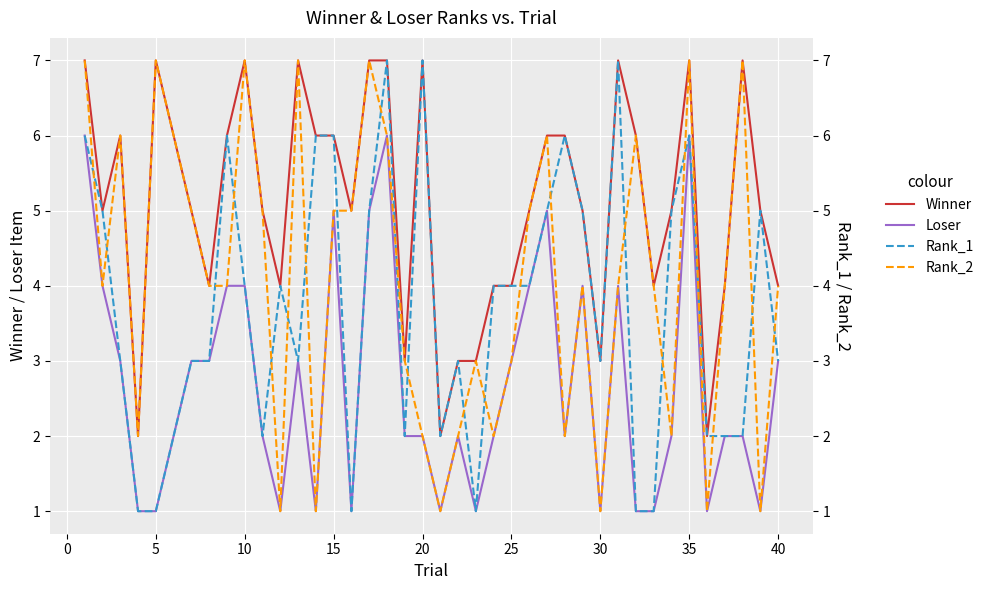

What is the difference between the second highest and second lowest values in the Rank_2 series?

6